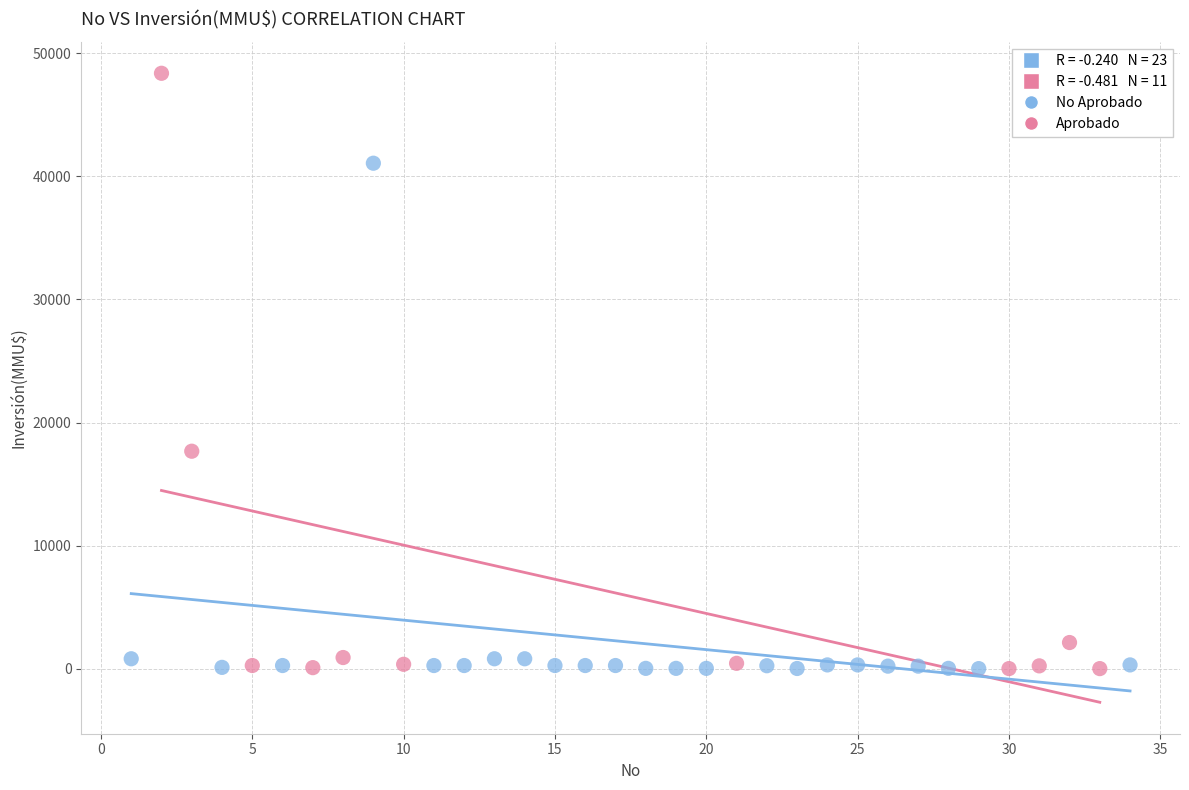

Which series reaches the maximum Y coordinate?

Aprobado